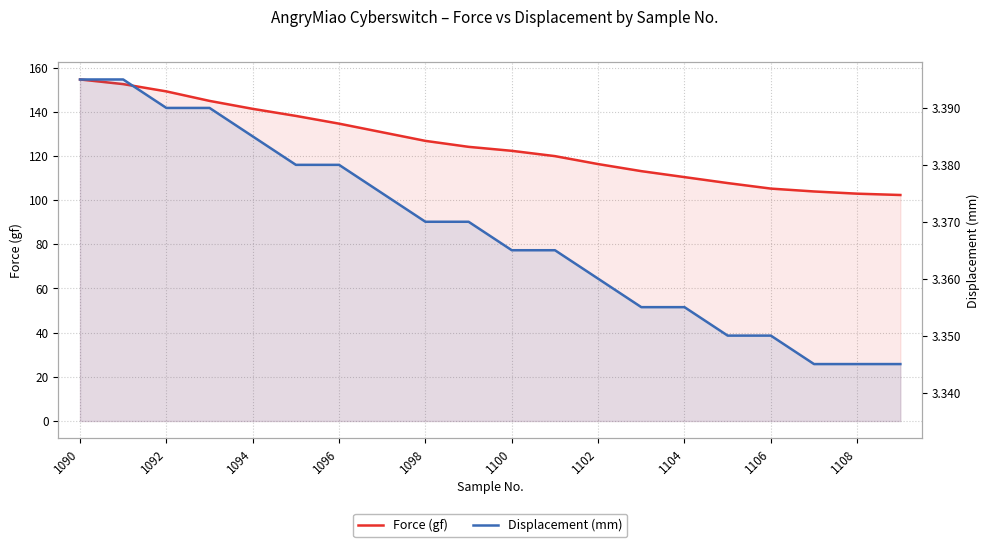

What is the difference between the Force (gf) values at 15 and 14?

2.7